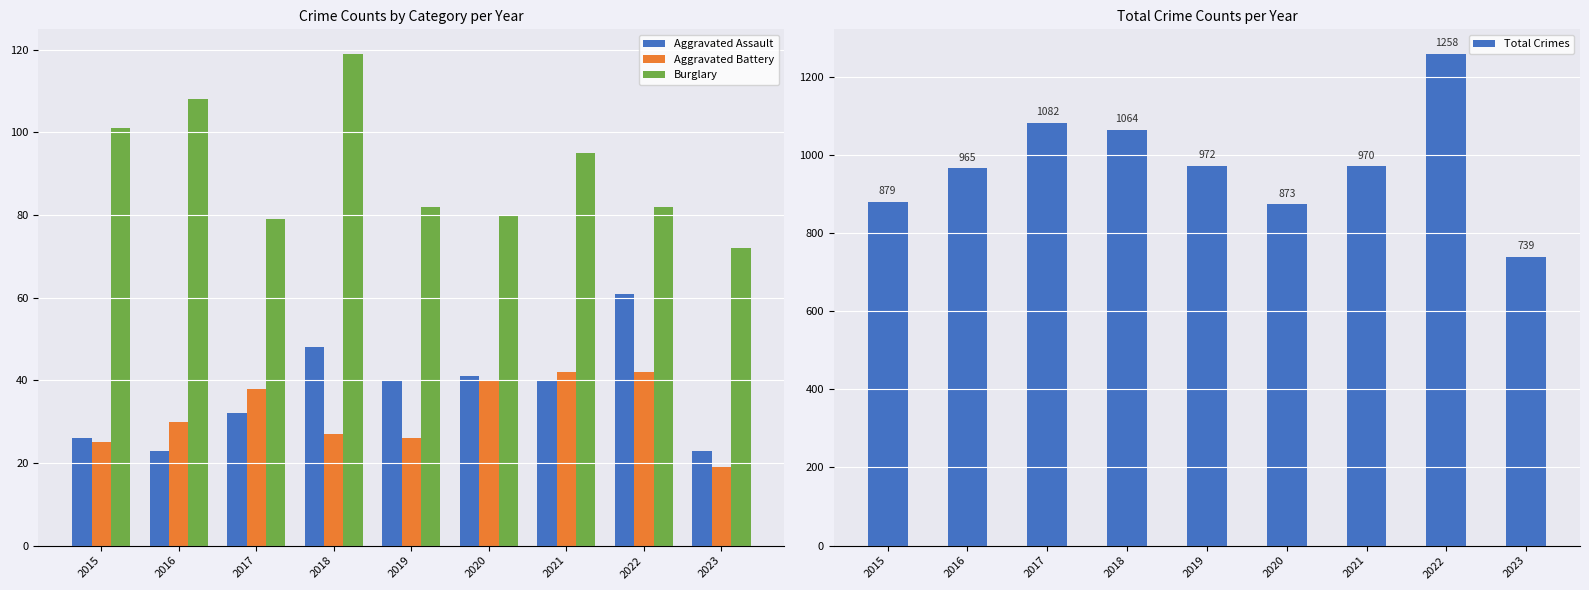

What is the difference between the maximum and second lowest values in the Aggravated Assault series?

38